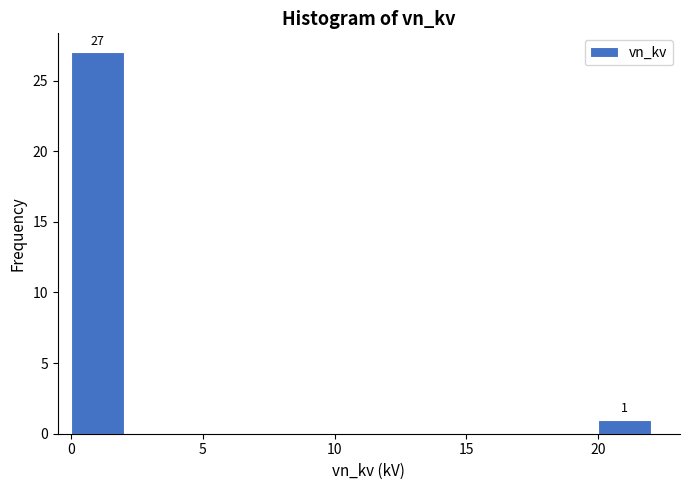

Which range on the x-axis has the tallest bar?

0 to 2